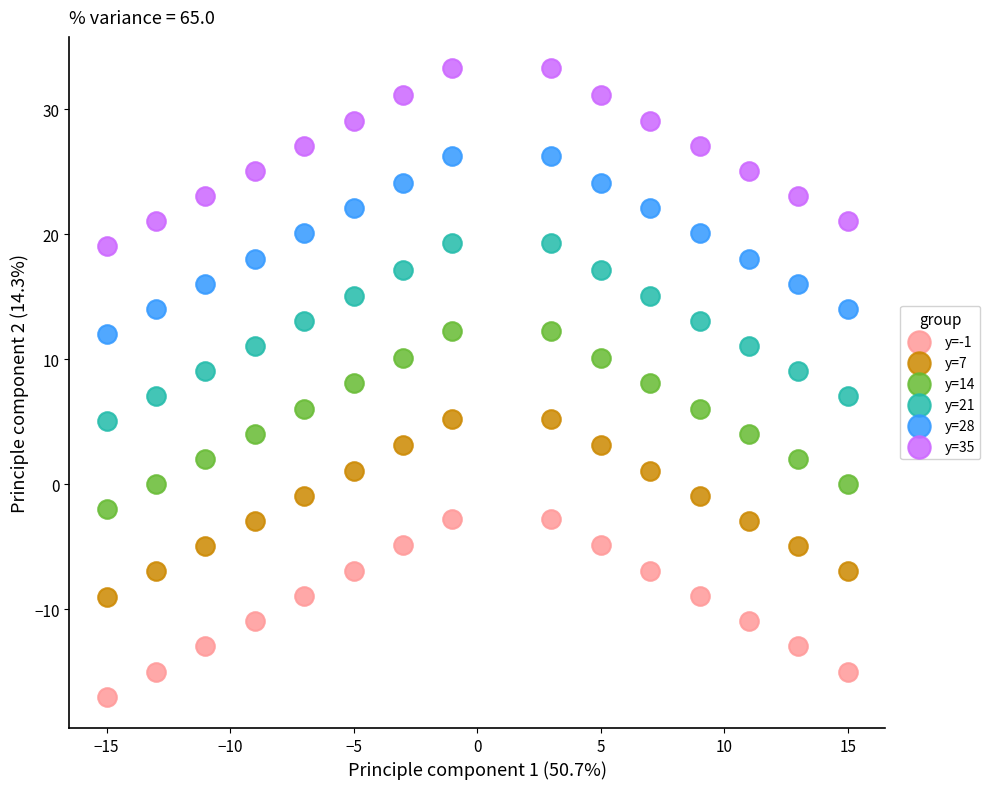

Across all data points, what is the range of X values (max minus min)?

30.0